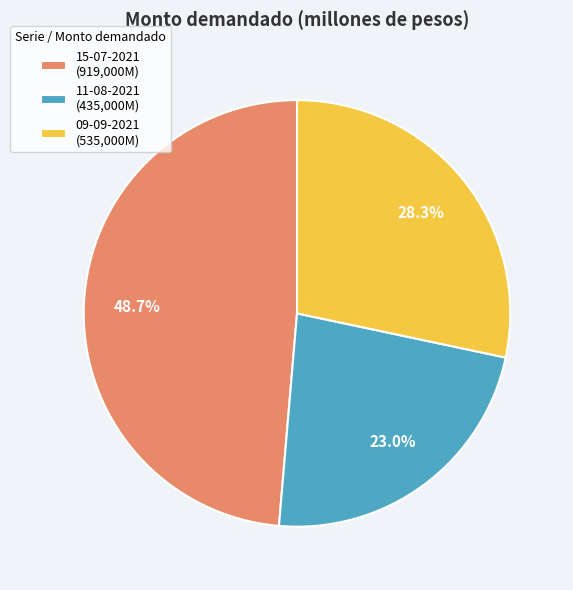

To the nearest percent, what is the difference between the largest and smallest slice percentages?

26%